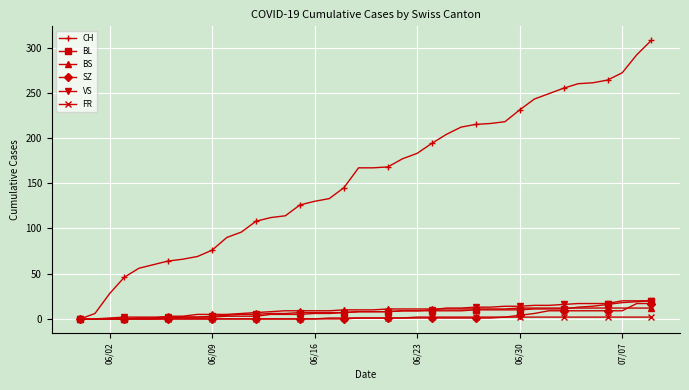

Which series has the widest spread of values?

CH